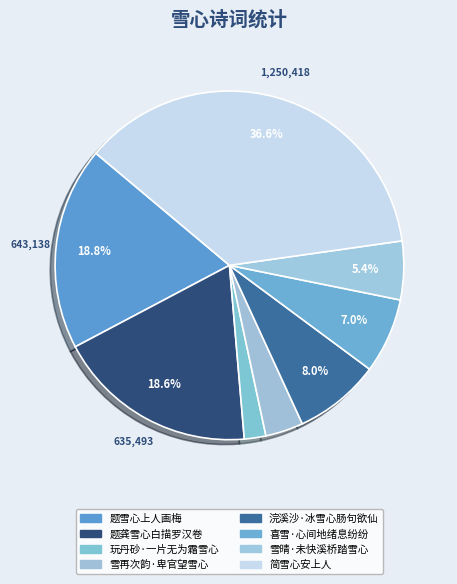

To the nearest percent, what percentage of the pie is 浣溪沙·冰雪心肠句欲仙?

8%